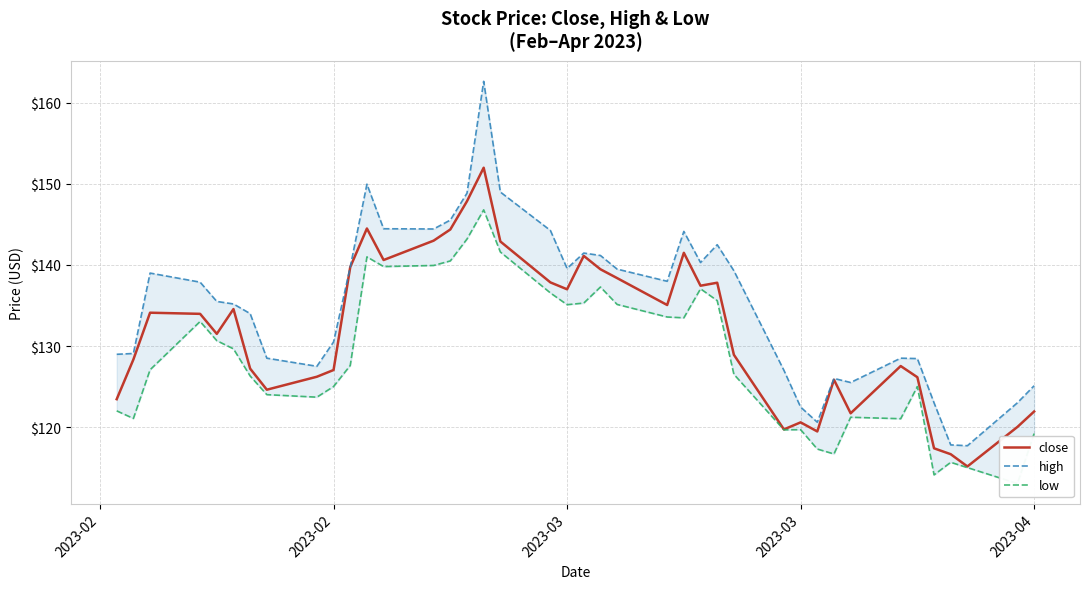

True or false: low and high cross at least once.

False